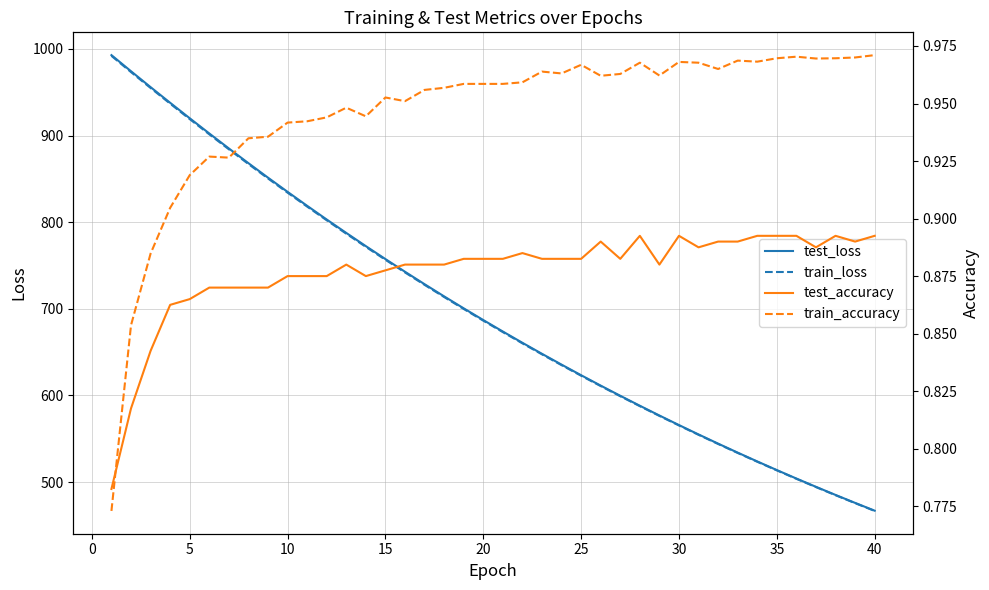

True or false: train_loss and test_loss cross at least once.

False